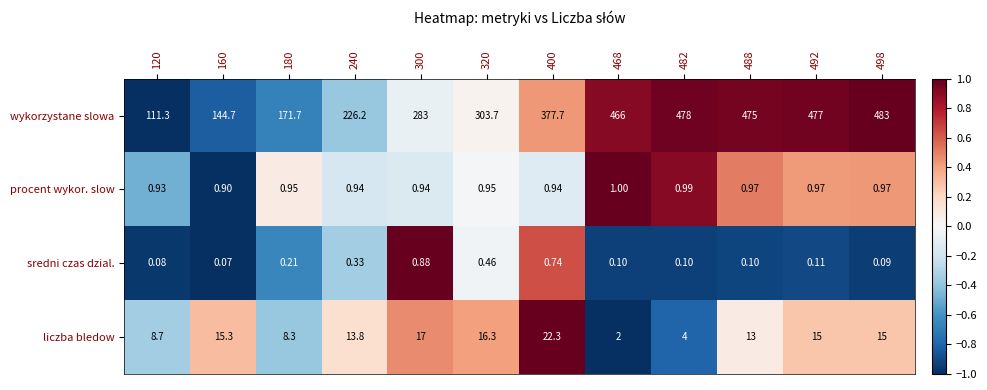

Is the value of wykorzystane slowa at 240 greater than the value of sredni czas dzial. at 180?

Yes